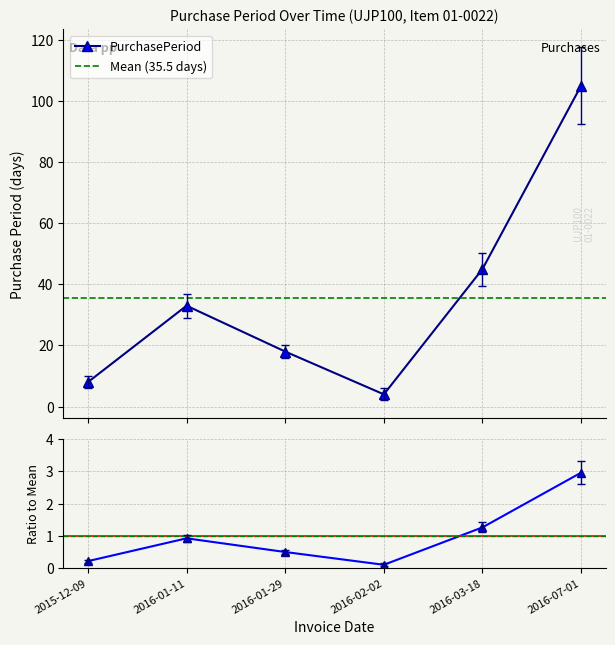

What is the greatest value displayed?

105